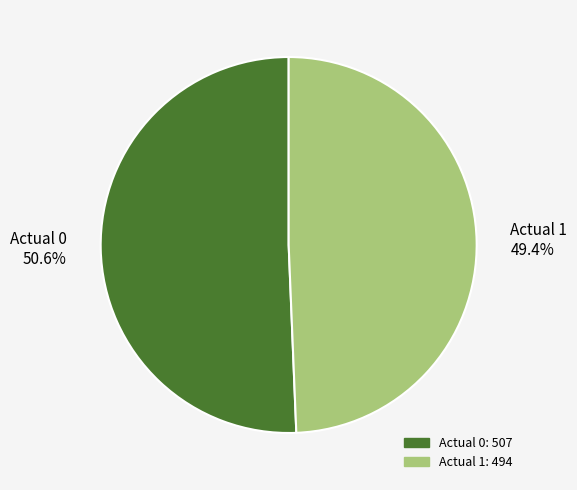

Which has a higher value, Actual 1 or Actual 0?

Actual 0